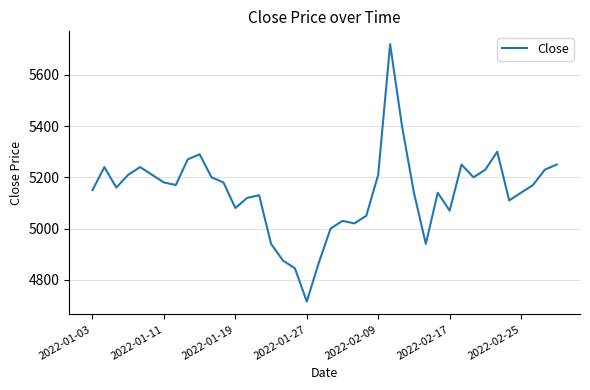

How many interior local peaks (higher than both neighbors) does the data have?

9